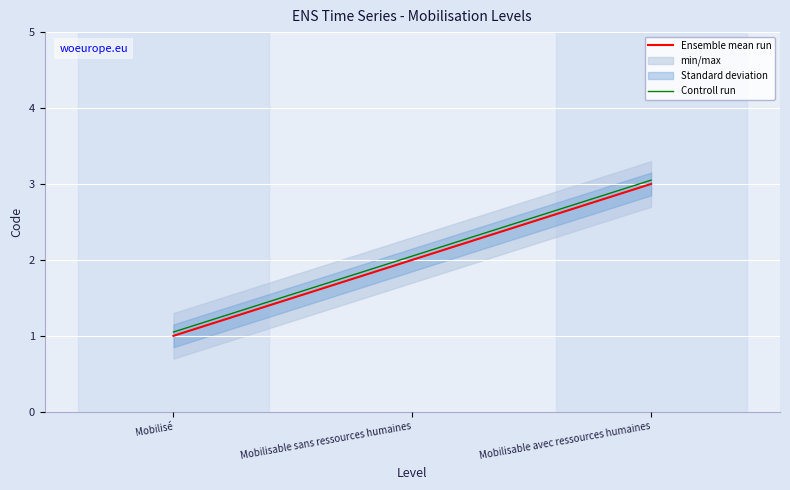

At which label is Ensemble mean run closest to 2?

Mobilisable sans ressources humaines